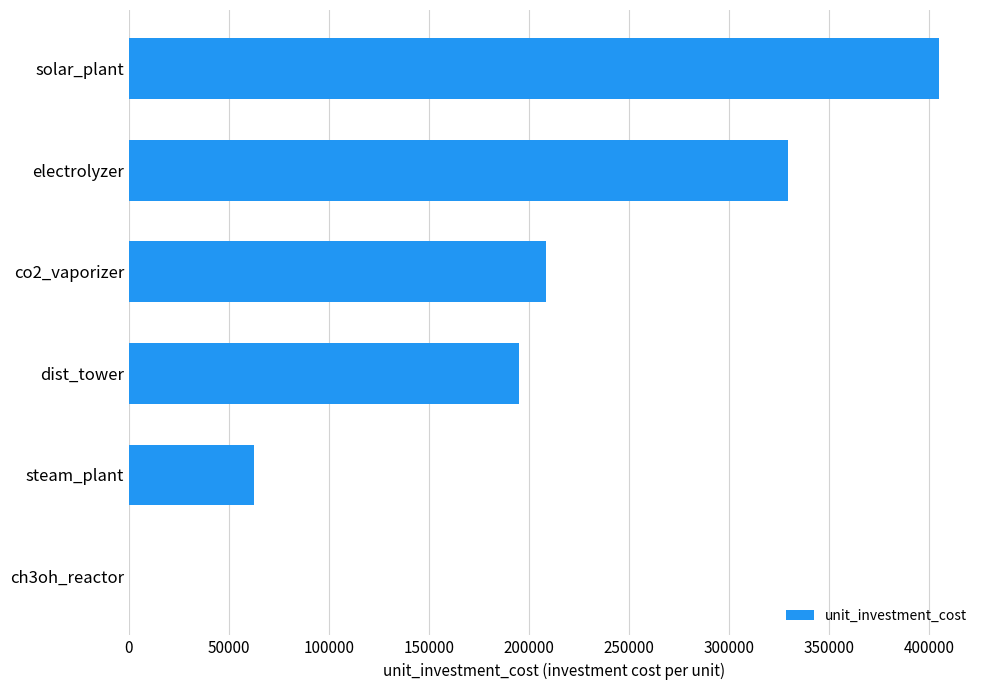

What is the sum of the values at solar_plant and electrolyzer?

734666.7